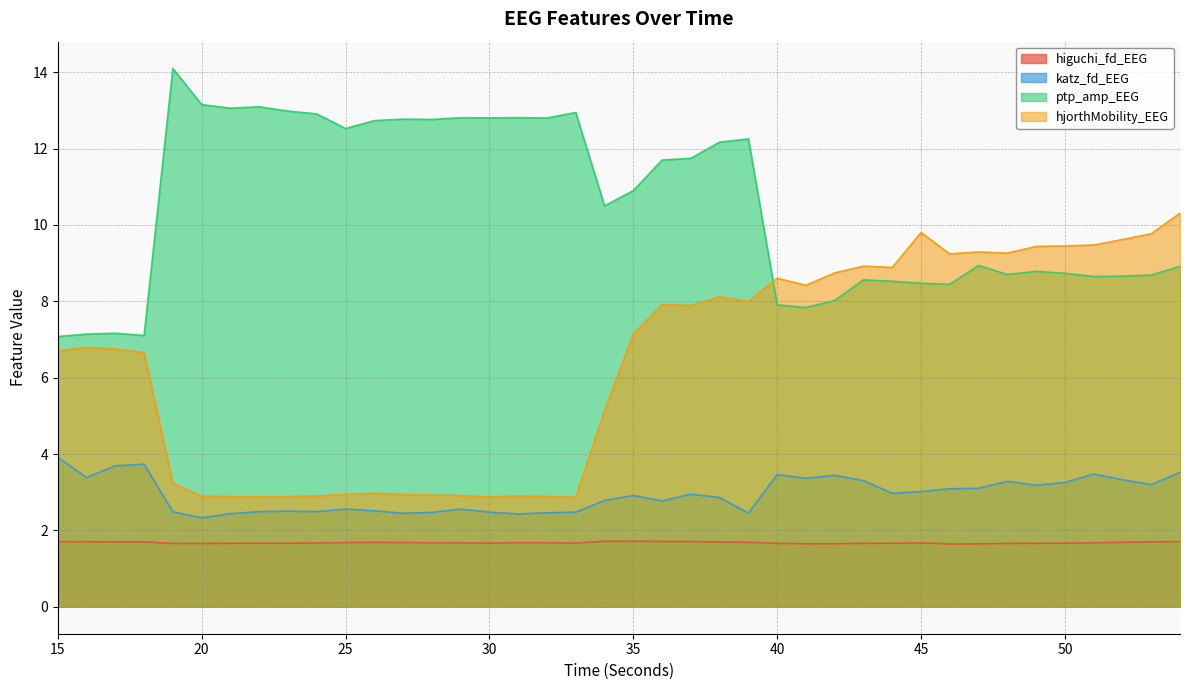

Where is the first local minimum for ptp_amp_EEG?

18